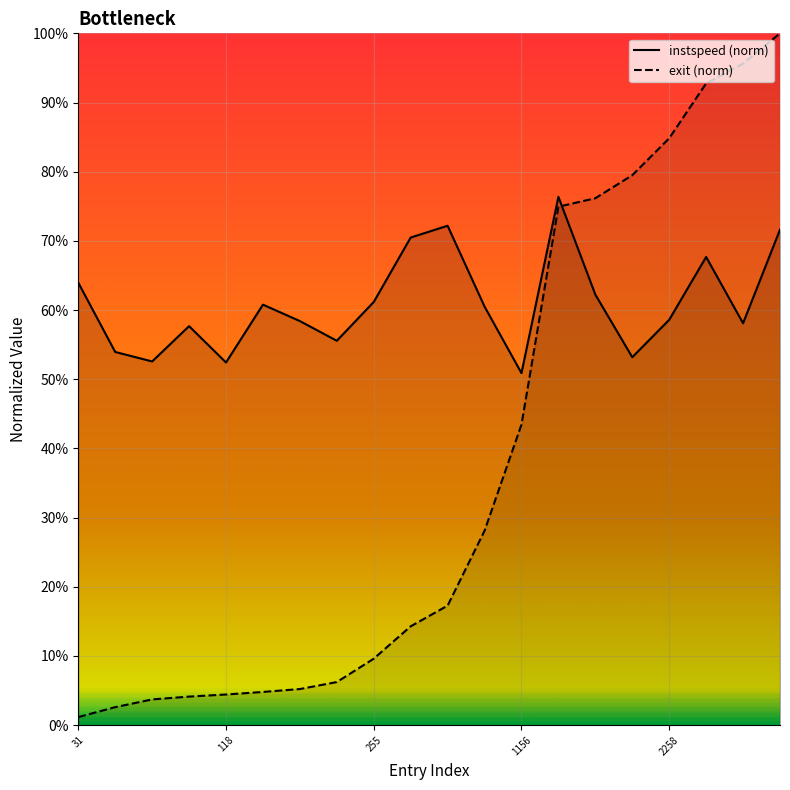

What position from the right is 1156?

8